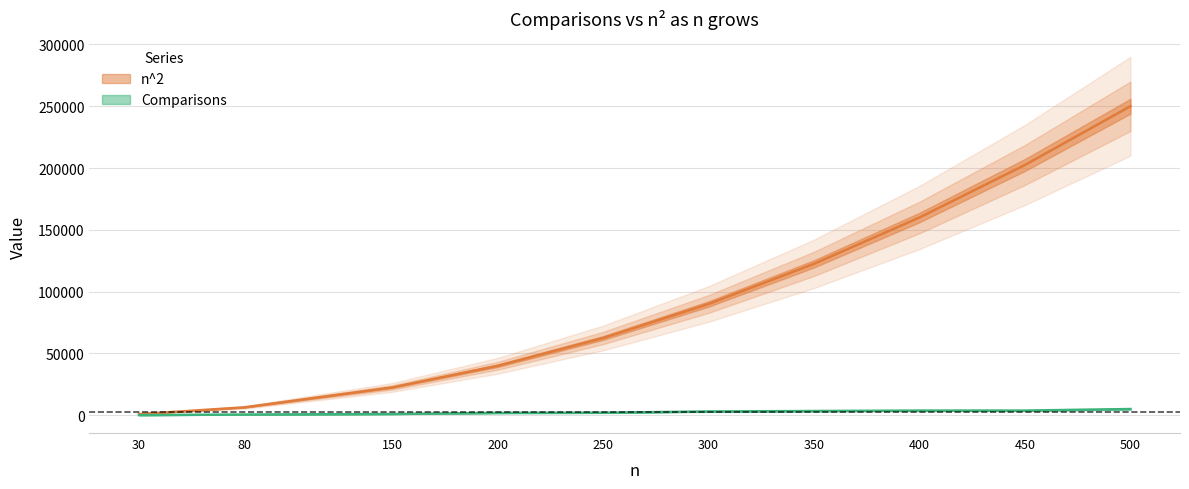

How many lines are shown in the chart?

2